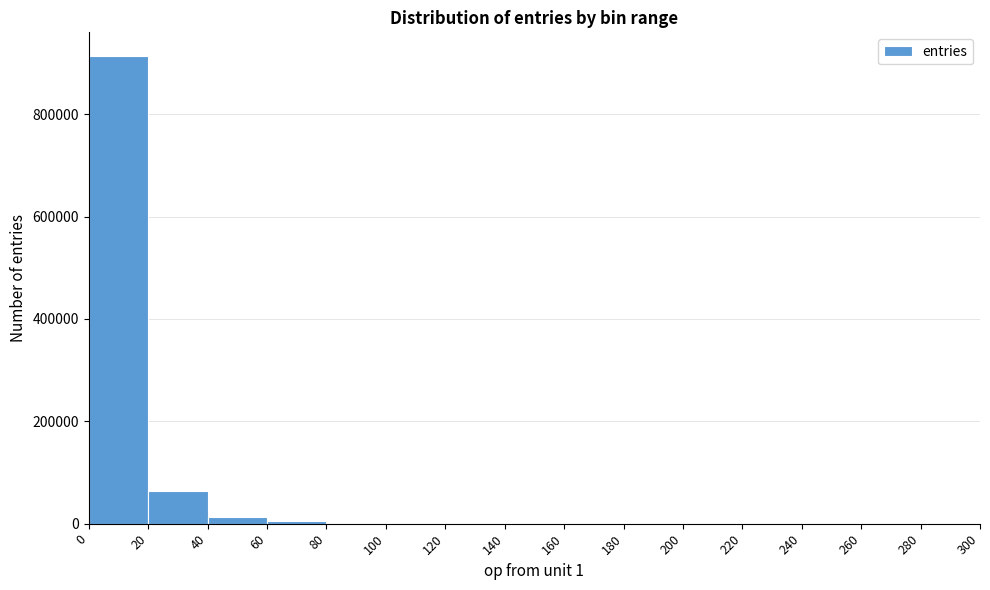

Over which range of the x-axis is the bar tallest?

0 to 20